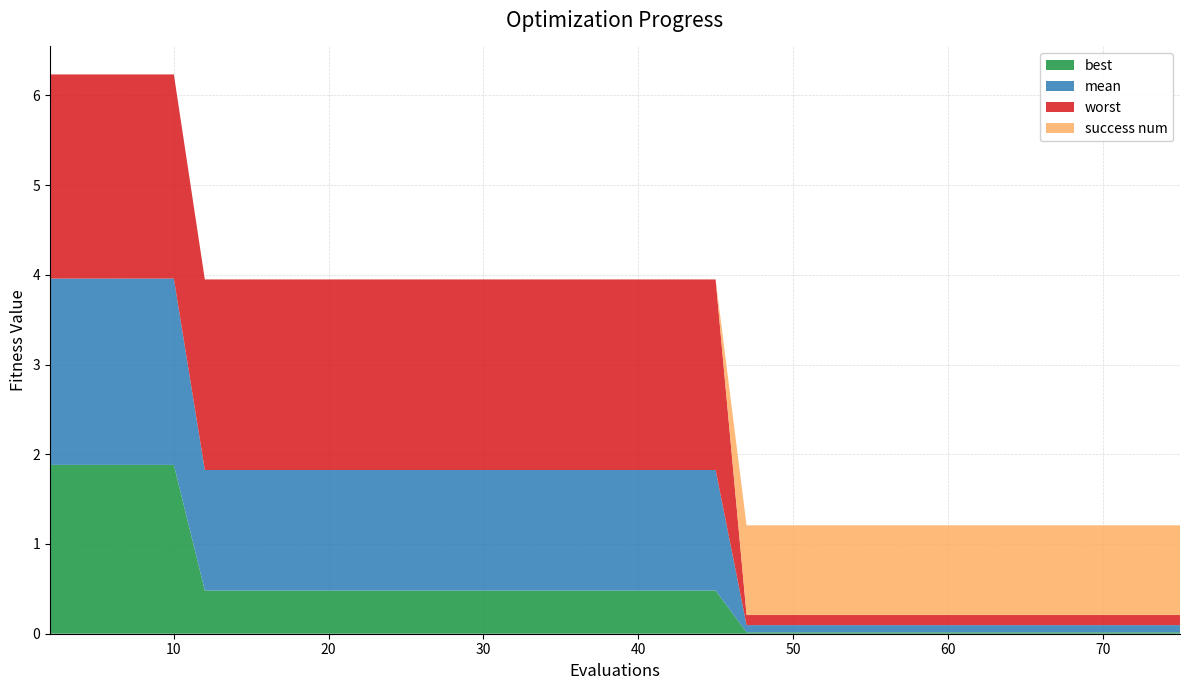

Reading left to right, transcribe all the data shown in this chart.

mean: 2=2.1	4=2.1	6=2.1	8=2.1	10=2.1	12=1.3	14=1.3	16=1.3	18=1.3	20=1.3	22=1.3	24=1.3	25=1.3	27=1.3	29=1.3	31=1.3	33=1.3	35=1.3	37=1.3	39=1.3	41=1.3	43=1.3	45=1.3	47=0.1	49=0.1	50=0.1	52=0.1	54=0.1	55=0.1	57=0.1	58=0.1	60=0.1	62=0.1	64=0.1	66=0.1	67=0.1	69=0.1	71=0.1	73=0.1	75=0.1
best: 2=1.9	4=1.9	6=1.9	8=1.9	10=1.9	12=0.5	14=0.5	16=0.5	18=0.5	20=0.5	22=0.5	24=0.5	25=0.5	27=0.5	29=0.5	31=0.5	33=0.5	35=0.5	37=0.5	39=0.5	41=0.5	43=0.5	45=0.5	47=0.0	49=0.0	50=0.0	52=0.0	54=0.0	55=0.0	57=0.0	58=0.0	60=0.0	62=0.0	64=0.0	66=0.0	67=0.0	69=0.0	71=0.0	73=0.0	75=0.0
worst: 2=2.3	4=2.3	6=2.3	8=2.3	10=2.3	12=2.1	14=2.1	16=2.1	18=2.1	20=2.1	22=2.1	24=2.1	25=2.1	27=2.1	29=2.1	31=2.1	33=2.1	35=2.1	37=2.1	39=2.1	41=2.1	43=2.1	45=2.1	47=0.1	49=0.1	50=0.1	52=0.1	54=0.1	55=0.1	57=0.1	58=0.1	60=0.1	62=0.1	64=0.1	66=0.1	67=0.1	69=0.1	71=0.1	73=0.1	75=0.1
success num: 2=0.0	4=0.0	6=0.0	8=0.0	10=0.0	12=0.0	14=0.0	16=0.0	18=0.0	20=0.0	22=0.0	24=0.0	25=0.0	27=0.0	29=0.0	31=0.0	33=0.0	35=0.0	37=0.0	39=0.0	41=0.0	43=0.0	45=0.0	47=1.0	49=1.0	50=1.0	52=1.0	54=1.0	55=1.0	57=1.0	58=1.0	60=1.0	62=1.0	64=1.0	66=1.0	67=1.0	69=1.0	71=1.0	73=1.0	75=1.0